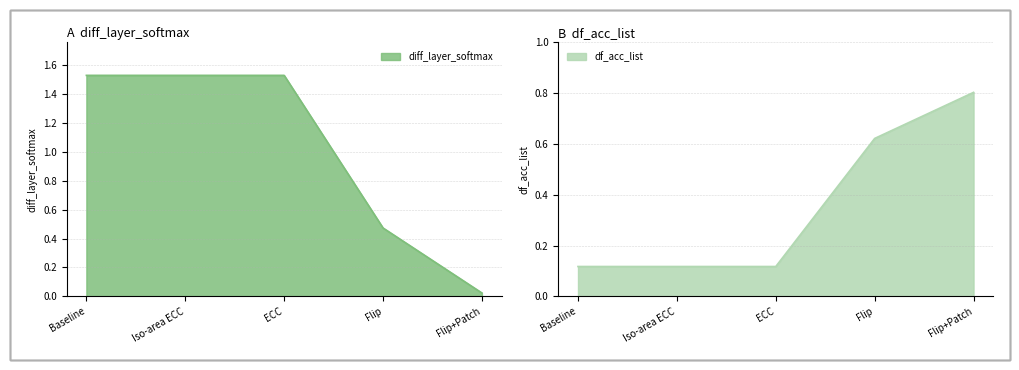

How many intersections are there between df_acc_list and diff_layer_softmax?

1